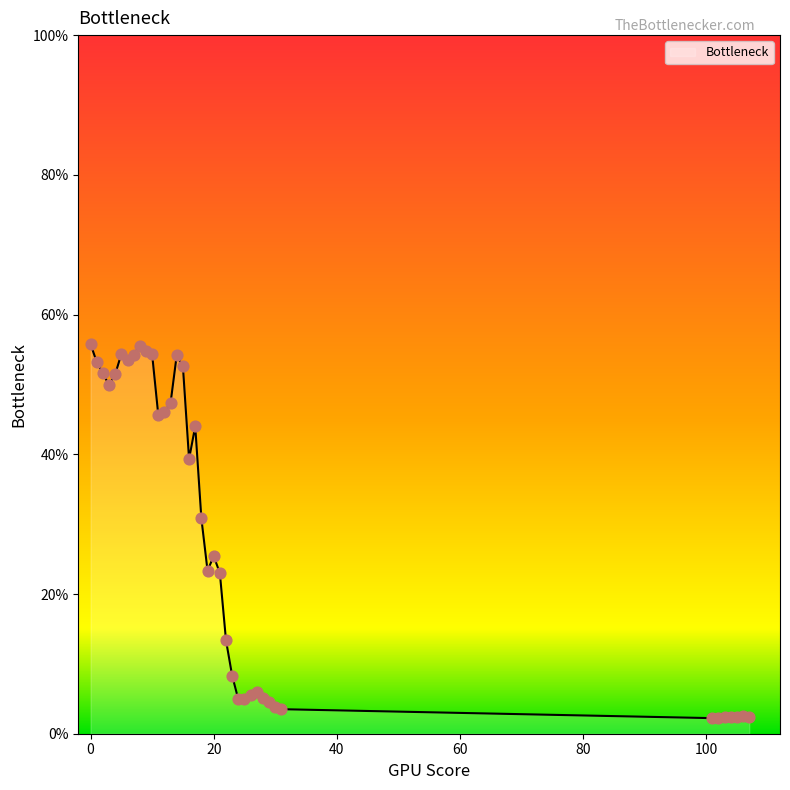

What is the difference between the maximum and minimum values?

53.5